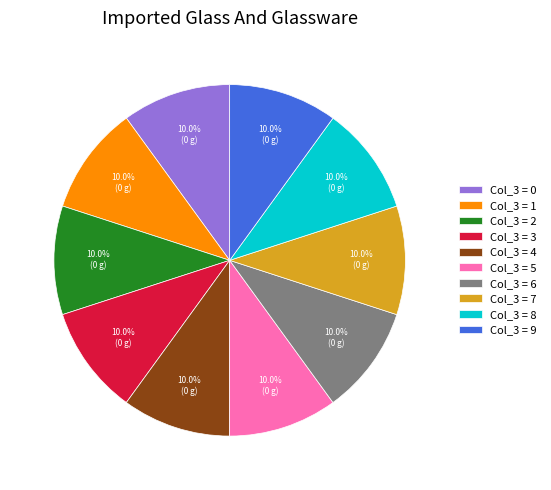

Is there a majority slice in this chart?

No